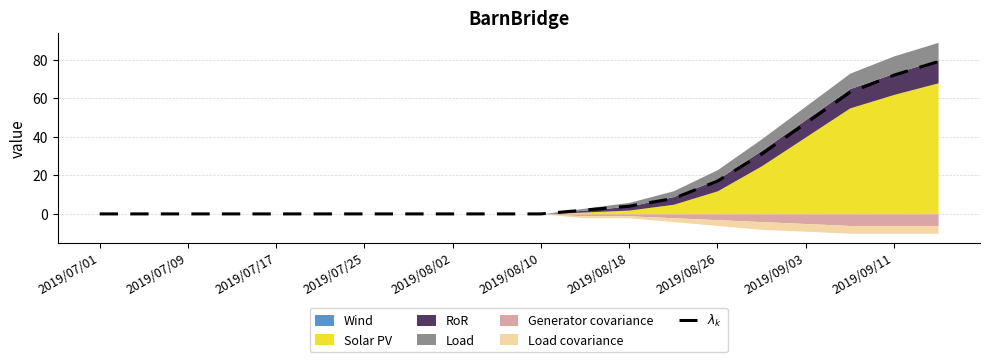

At which category does the chart reach its minimum across all series?

2019/07/01